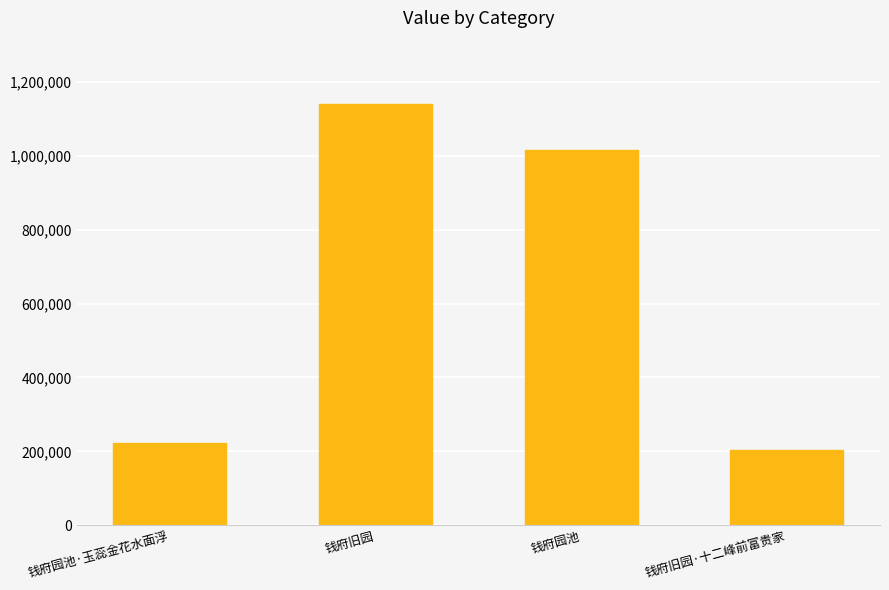

Reading left to right, list all the values displayed in this chart.

钱府园池·玉蕊金花水面浮=221697	钱府旧园=1141102	钱府园池=1015131	钱府旧园·十二峰前富贵家=202729